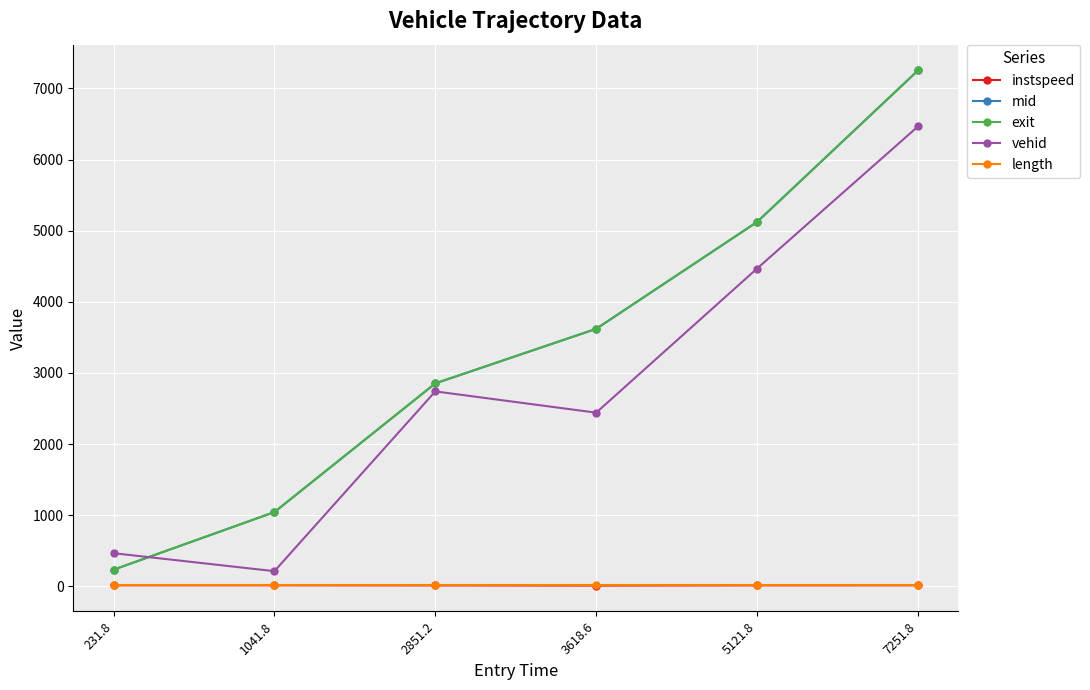

Which category has the highest value in the vehid series?

7251.8